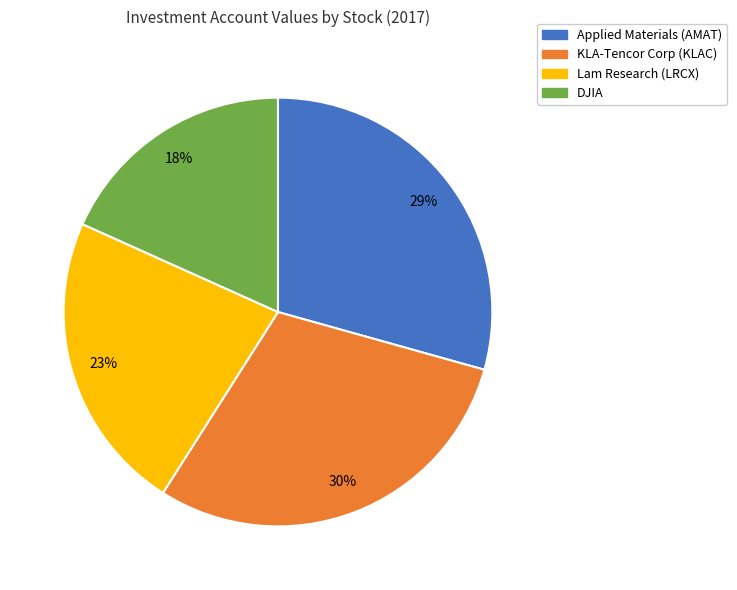

Does KLA-Tencor Corp (KLAC) account for over 50% of the chart?

No